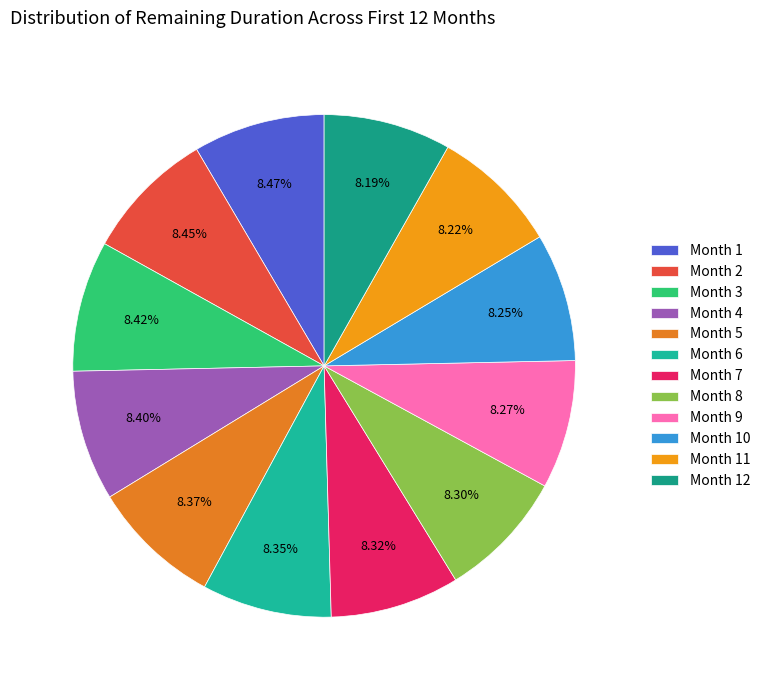

Does Month 10 represent more than half of the total?

No